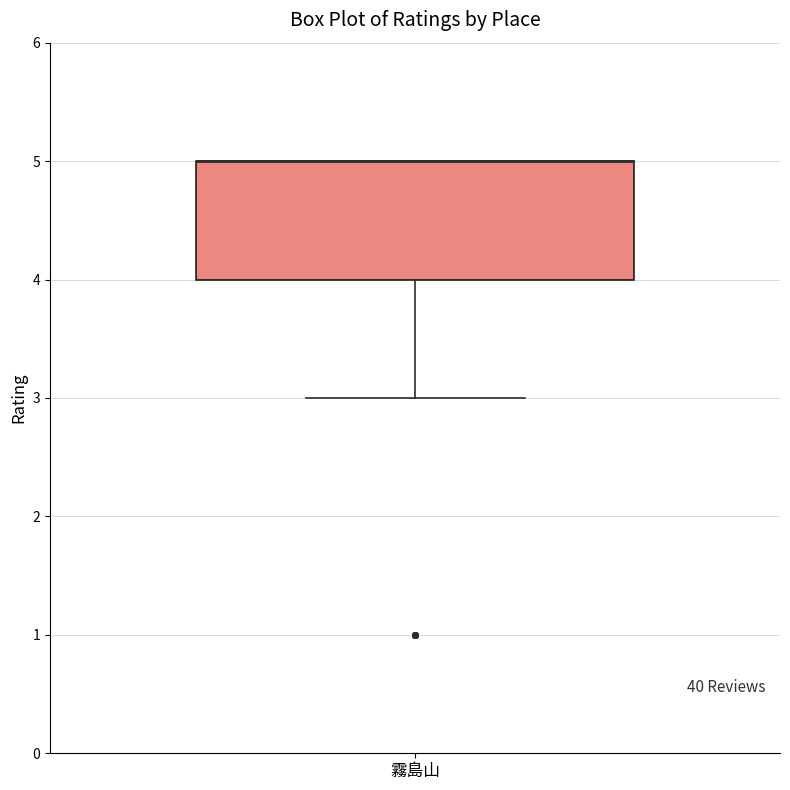

Where is the upper edge of the box for 霧島山 on the y-axis? The values are not printed on the chart, so give them approximately, as read against the axis.

5